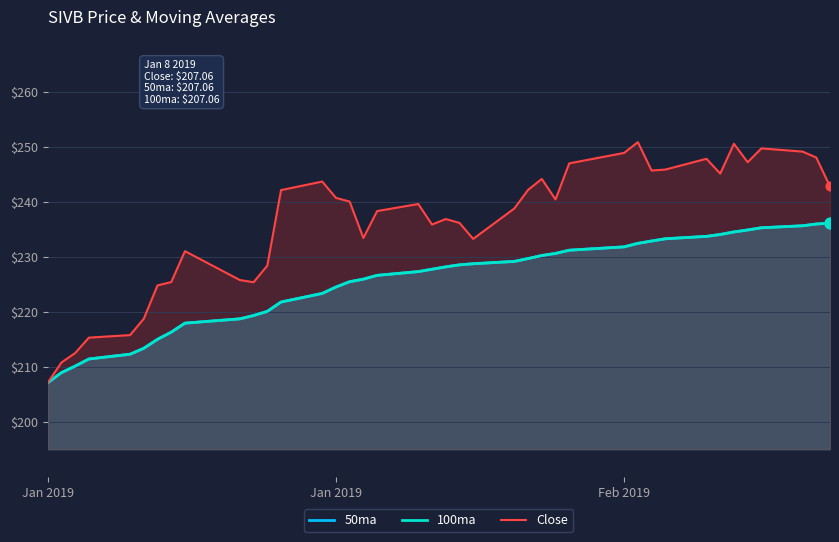

Which series contains the highest Y value?

Close